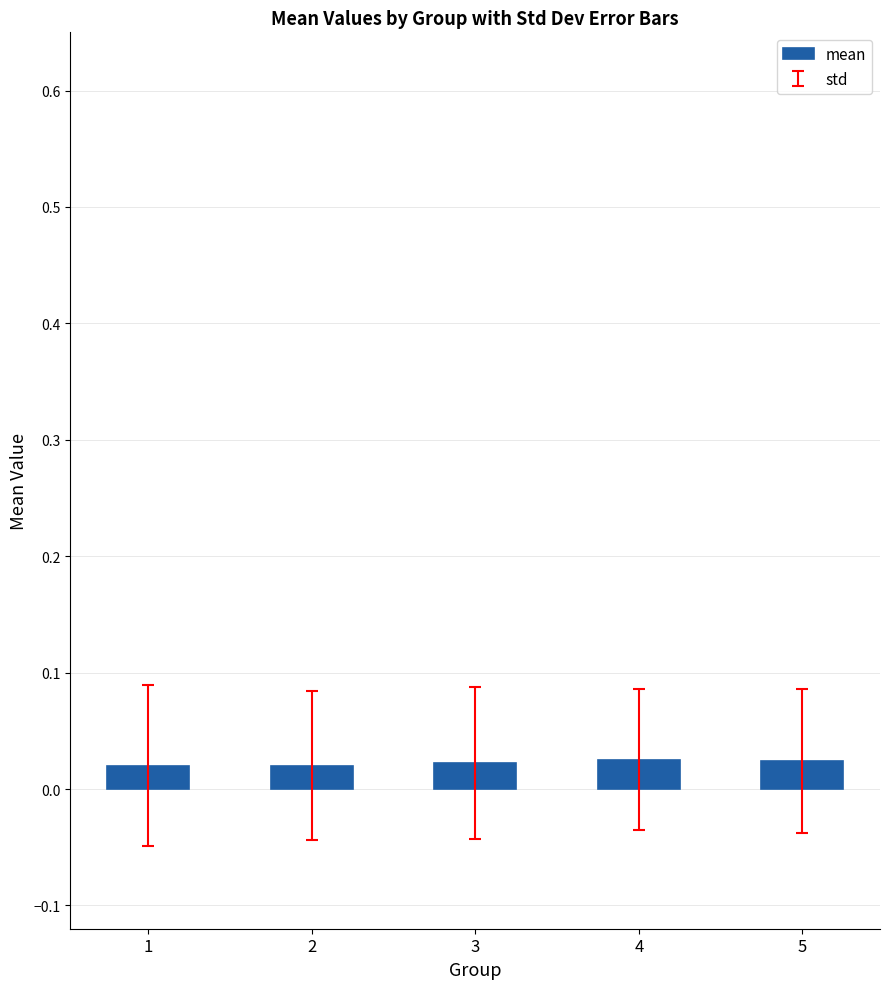

Count the values in the range 0 to 1.

5